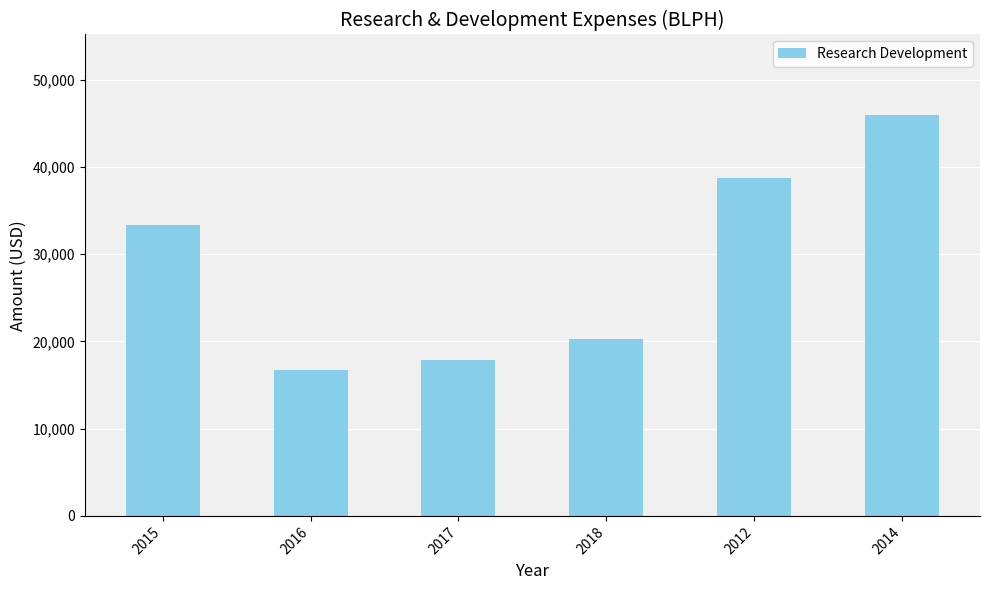

Rank the categories by value from highest to lowest.

2014, 2012, 2015, 2018, 2017, 2016